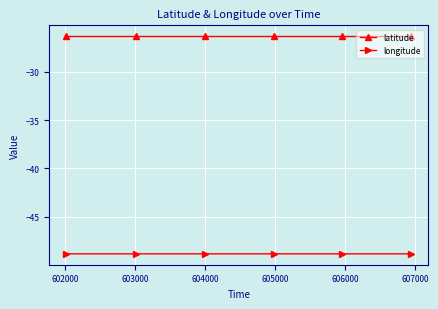

In latitude, how many points are lower than both neighbors (excluding endpoints)?

2